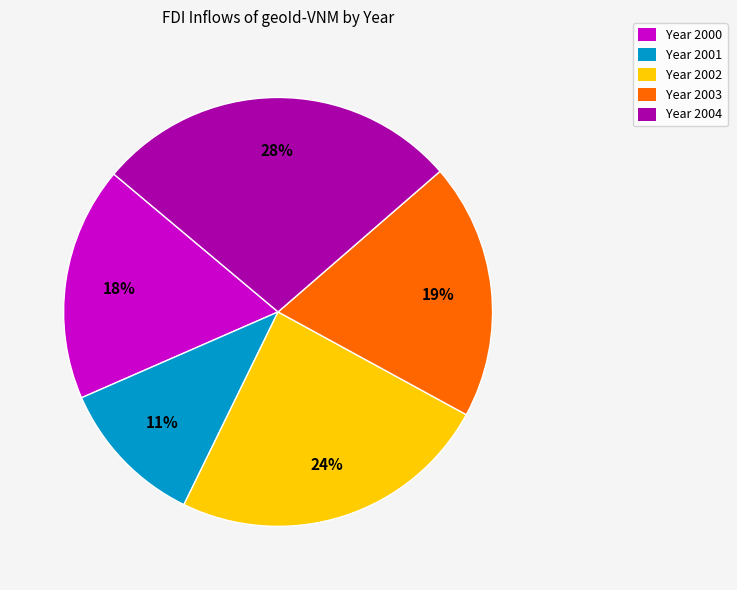

Is there a majority slice in this chart?

No